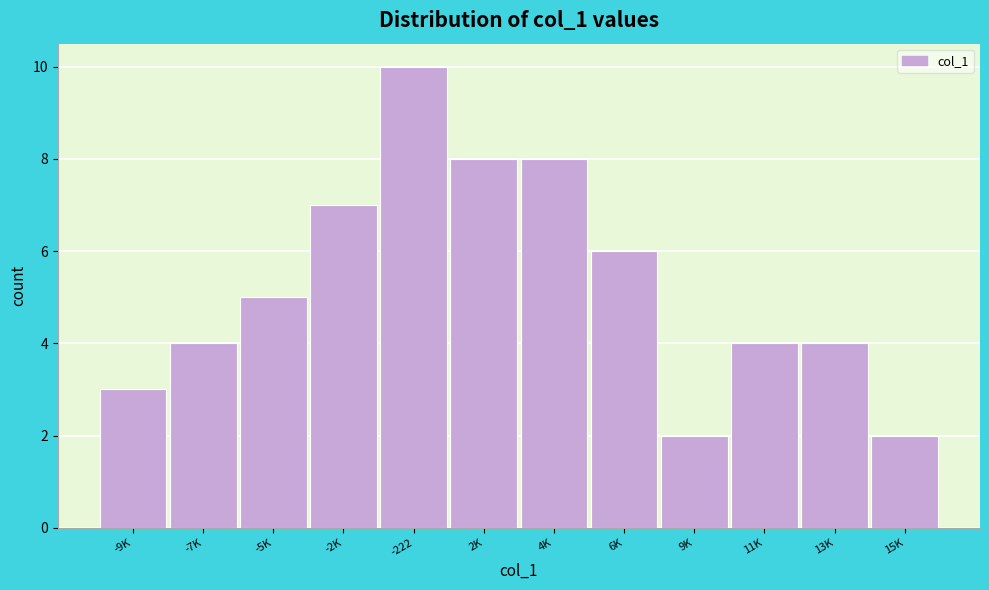

Reading right to left, what are all the values shown in this chart?

15K=2	13K=4	11K=4	9K=2	6K=6	4K=8	2K=8	-222=10	-2K=7	-5K=5	-7K=4	-9K=3